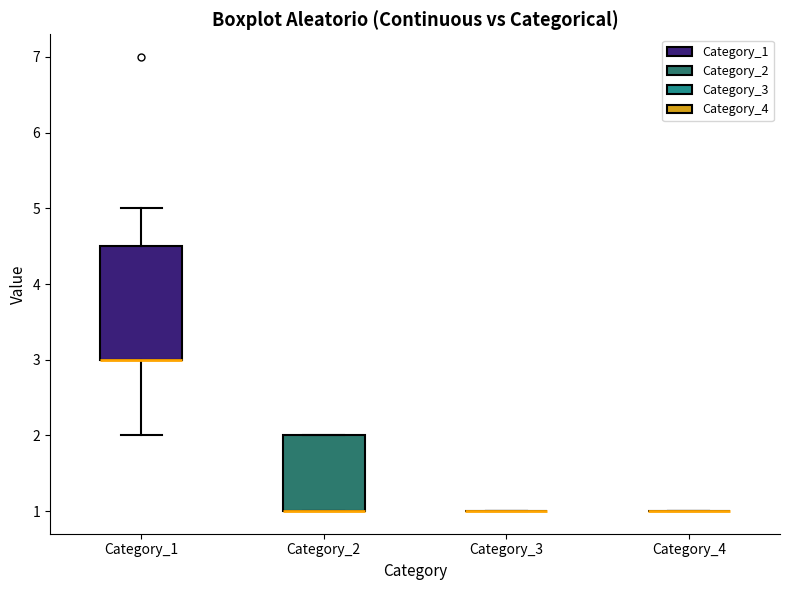

Reading left to right, read every box against the y-axis: the position of its median line, the range the box covers, and the ends of its whiskers. The values are not printed on the chart, so give them approximately, as read against the axis.

Category_1: median 3.0 (drawn on the box's lower edge), box 3.0 to 4.5, whiskers 2.0 to 5.0
Category_2: median 1.0 (drawn on the box's lower edge), box 1.0 to 2.0, whiskers 1.0 to 2.0
Category_3: box collapsed to a line at 1.0, whiskers 1.0 to 1.0
Category_4: box collapsed to a line at 1.0, whiskers 1.0 to 1.0